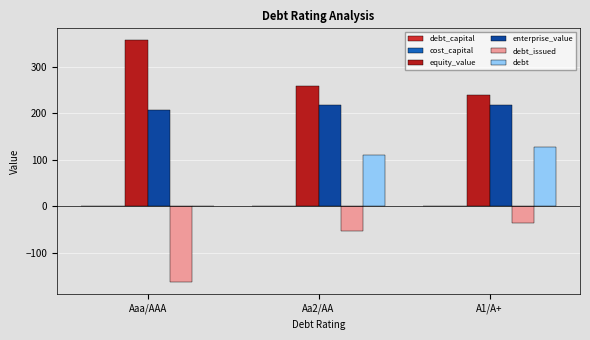

Reading right to left, list all the values displayed in this chart.

debt_capital: 0.3	0.3	0.0
cost_capital: 0.1	0.1	0.1
equity_value: 239.5	258.5	357.4
enterprise_value: 217.3	218.1	207.0
debt_issued: -35.6	-53.9	-163.8
debt: 128.3	109.9	0.0